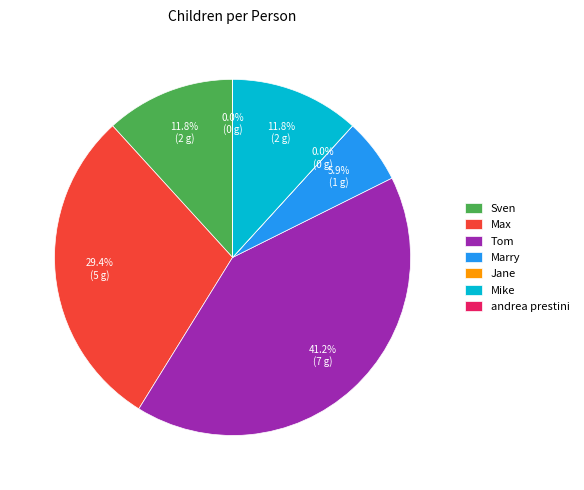

Is it true that Marry is 1% of the pie?

False